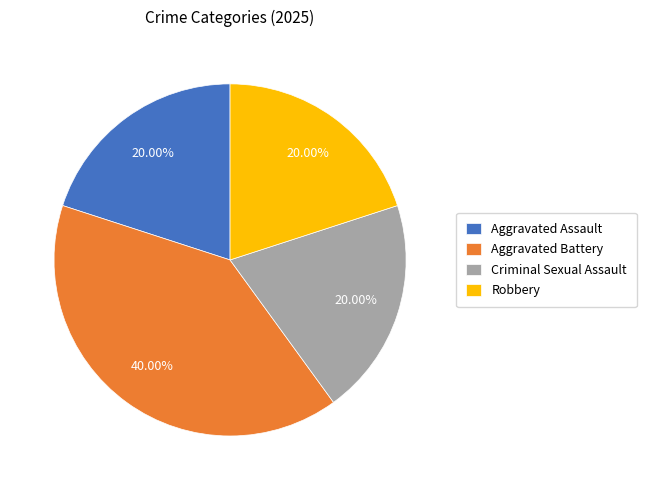

Does Aggravated Assault account for over 50% of the chart?

No